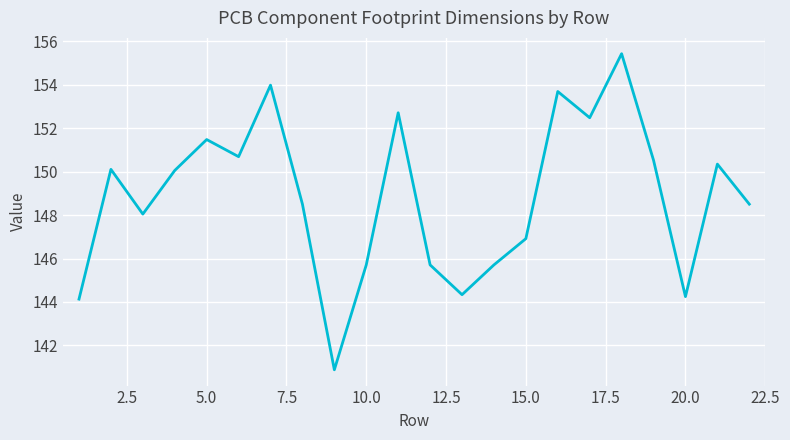

What is the smallest value displayed?

140.9